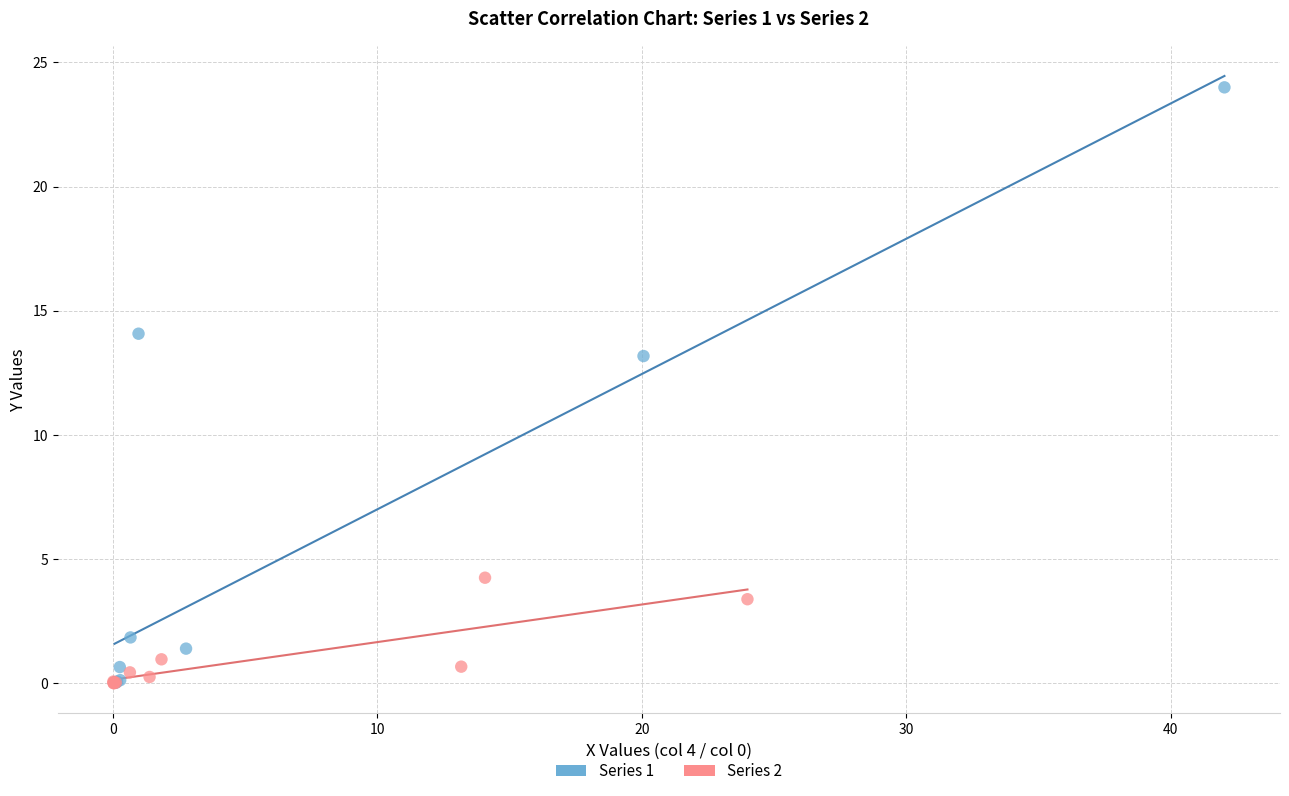

Which series contains the highest Y value?

Series 1